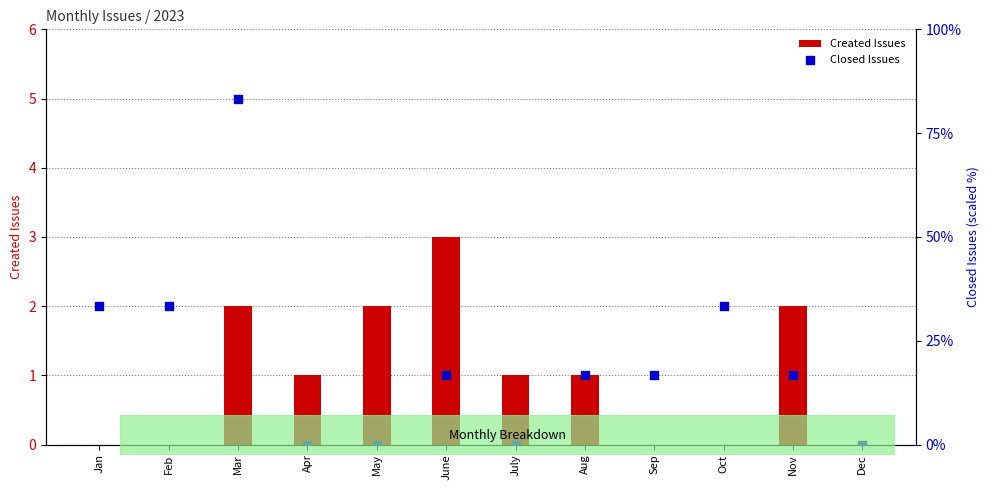

Which series reaches the maximum Y coordinate?

Closed Issues